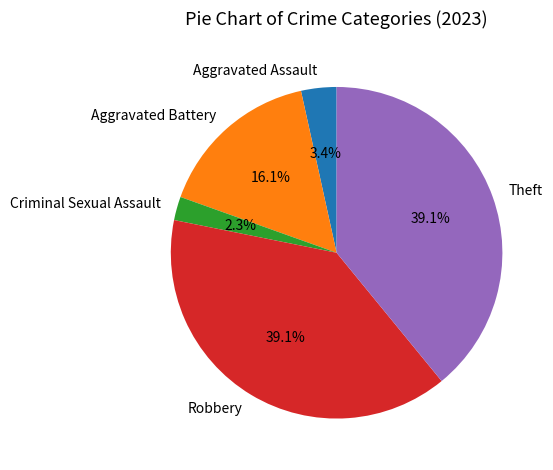

What percentage is the Aggravated Assault slice, to the nearest percent?

3%